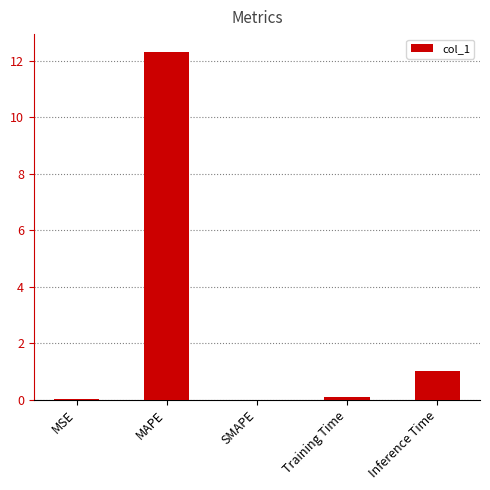

What is the maximum value shown in the chart?

12.3